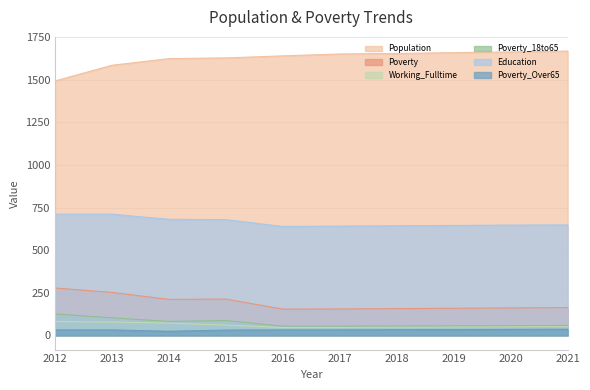

At which label does Poverty_18to65 reach its minimum?

2016